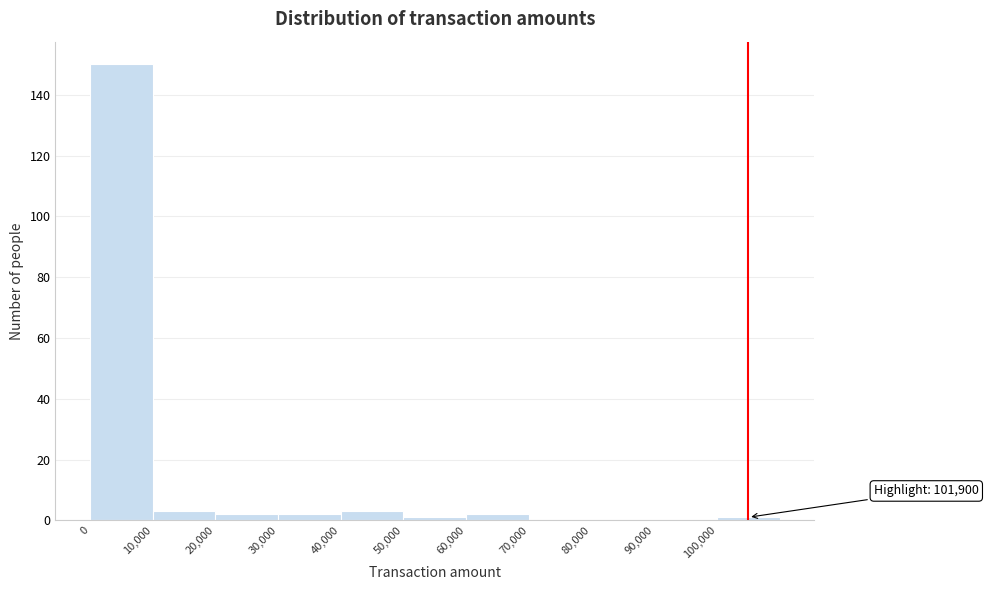

Which range on the x-axis has the tallest bar?

0 to 10000